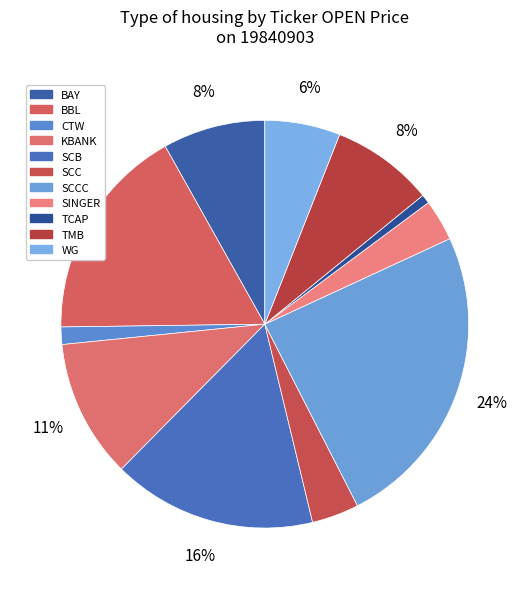

Which slice is the largest?

SCCC